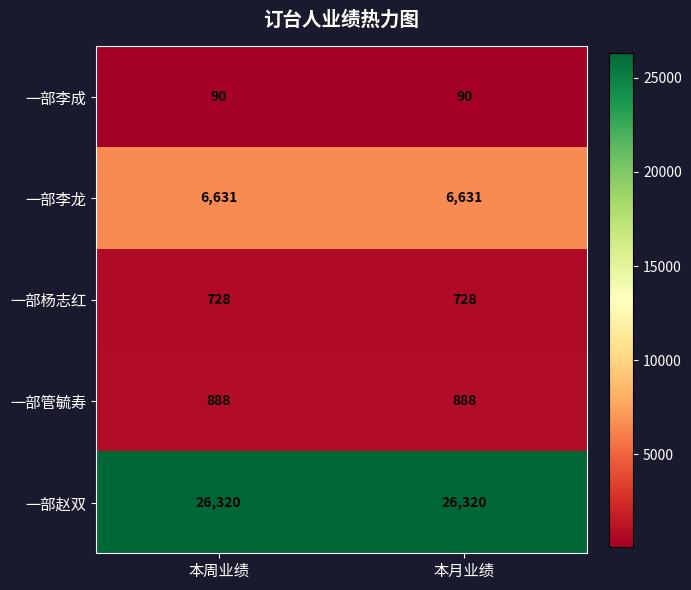

The 一部赵双 series shows 43715 at 本月业绩. True or false?

False